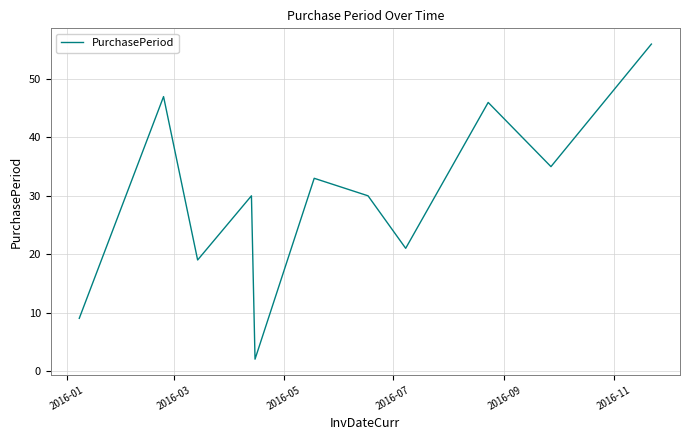

What is the difference between the maximum and minimum values?

54